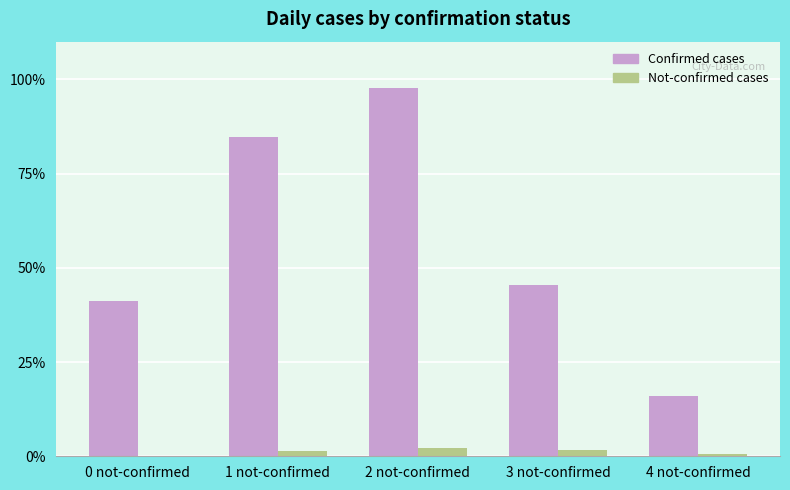

Is it true that Not-confirmed cases equals 1.7 at 3 not-confirmed?

True